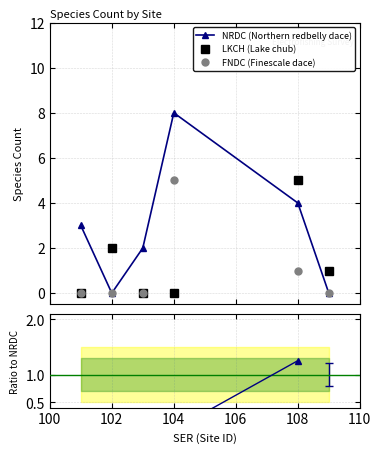

True or false: FNDC (Finescale dace) and LKCH / NRDC cross at least once.

True